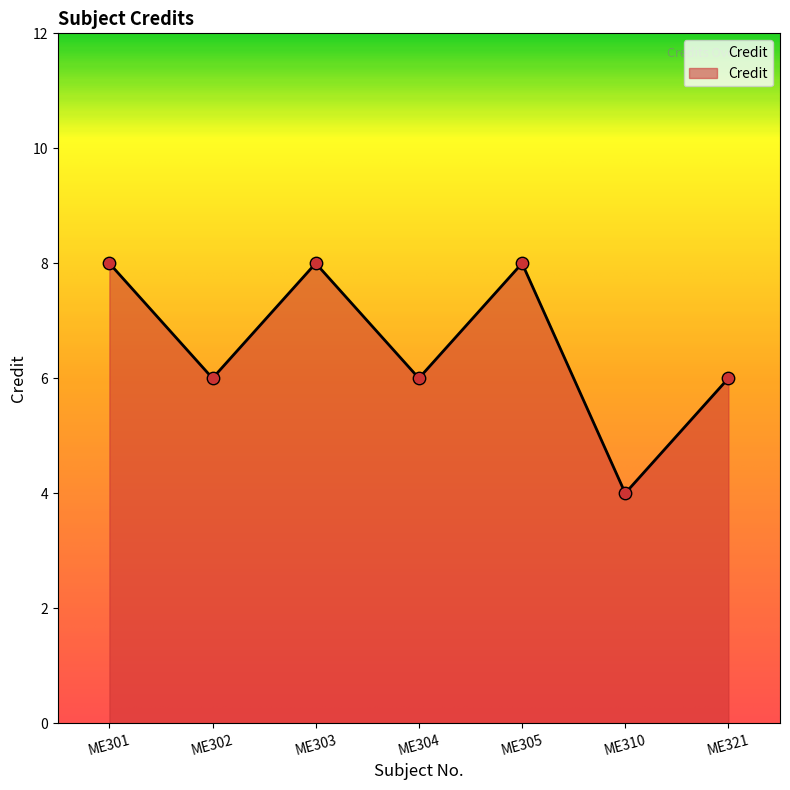

What is the change in value from ME305 to ME310?

-4